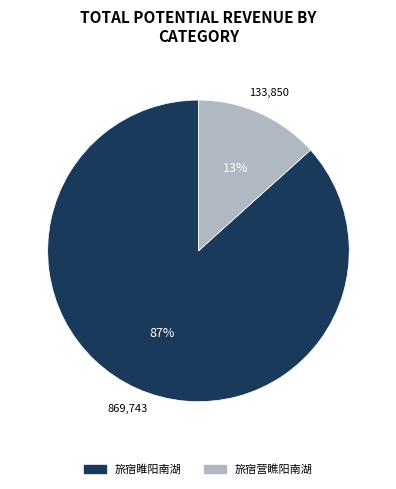

Does 旅宿睢阳南湖 represent more than half of the total?

Yes